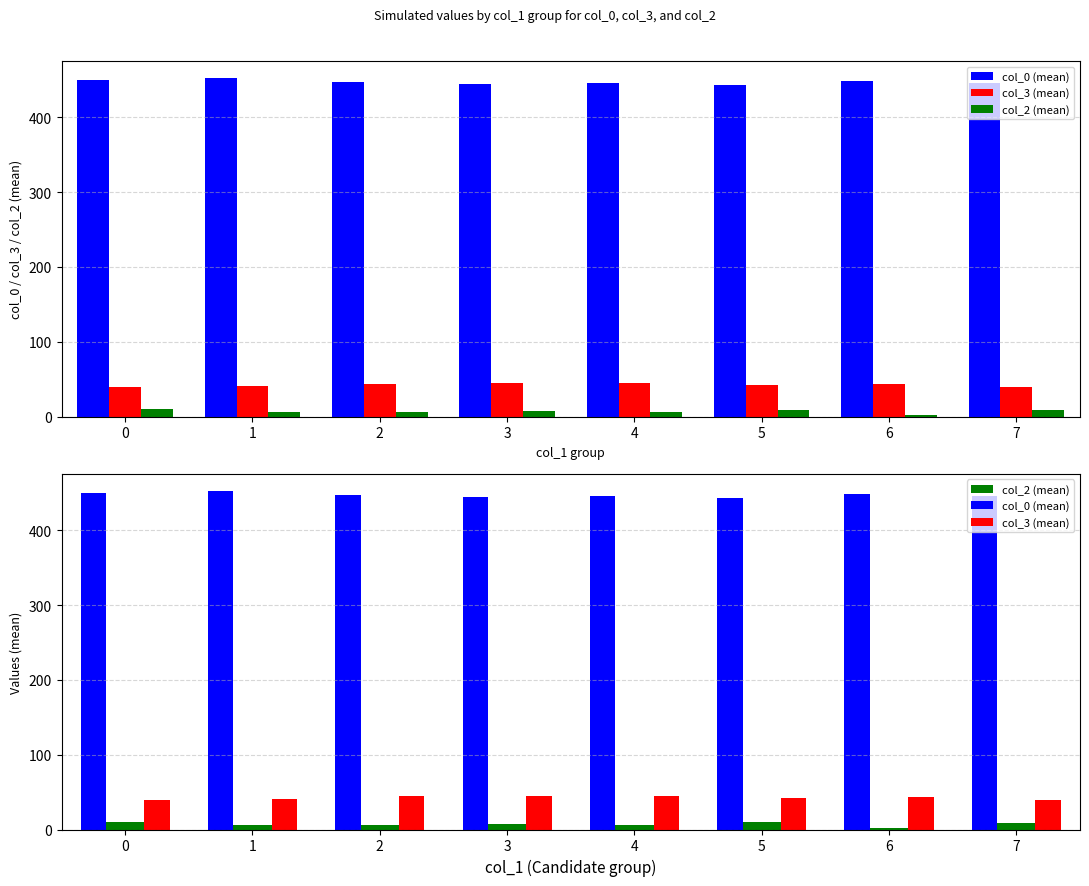

True or false: col_3 (mean) has a value of 65.8 at 6.

False